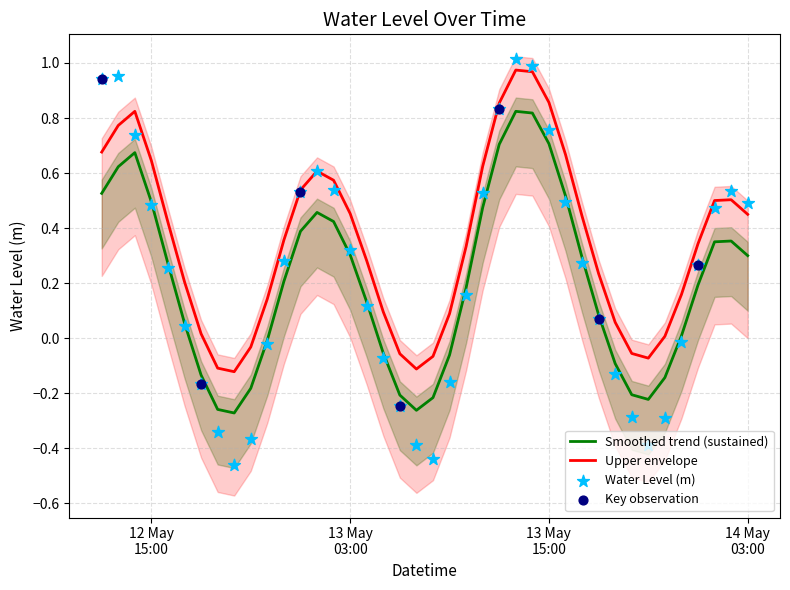

Which series has the largest total across all categories?

Upper envelope